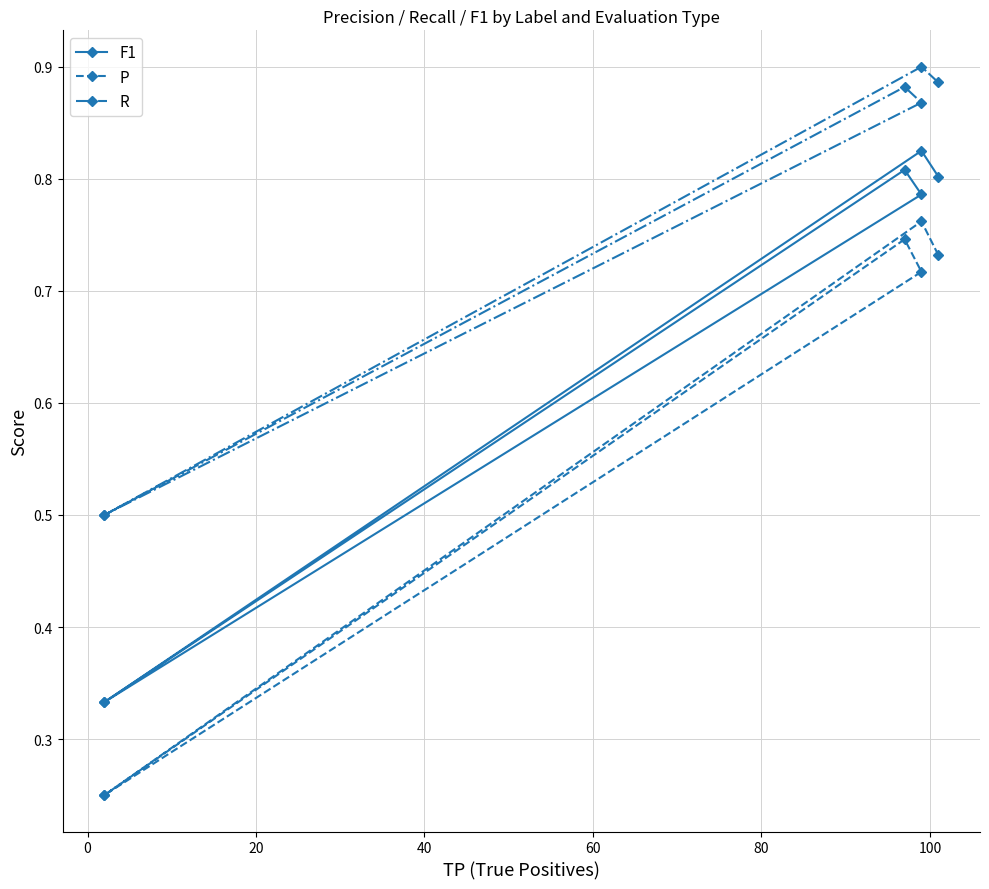

The P series shows 0.4 at 20. True or false?

False